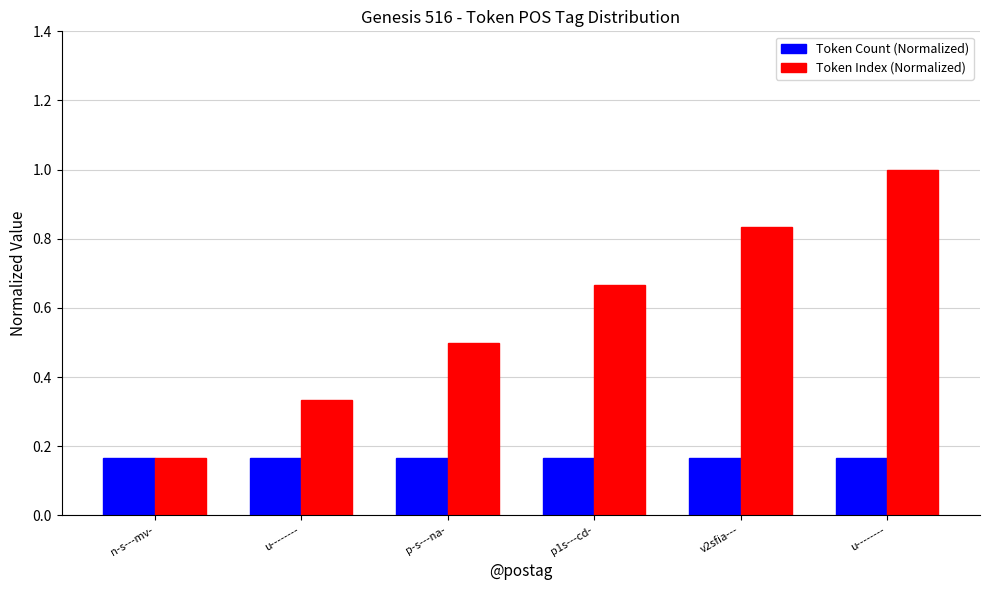

What are all the series names shown in the legend?

Token Count (Normalized), Token Index (Normalized)